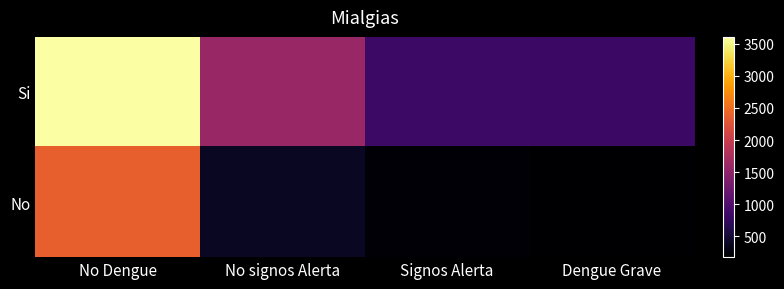

Reading left to right, extract all data points from this chart.

Si: No Dengue=3604	No signos Alerta=1585	Signos Alerta=831	Dengue Grave=818
No: No Dengue=2378	No signos Alerta=395	Signos Alerta=211	Dengue Grave=178